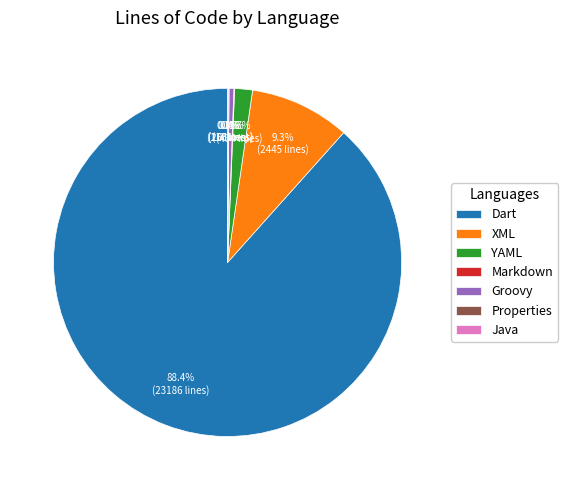

Combined, do Groovy and Dart account for over 50%?

Yes